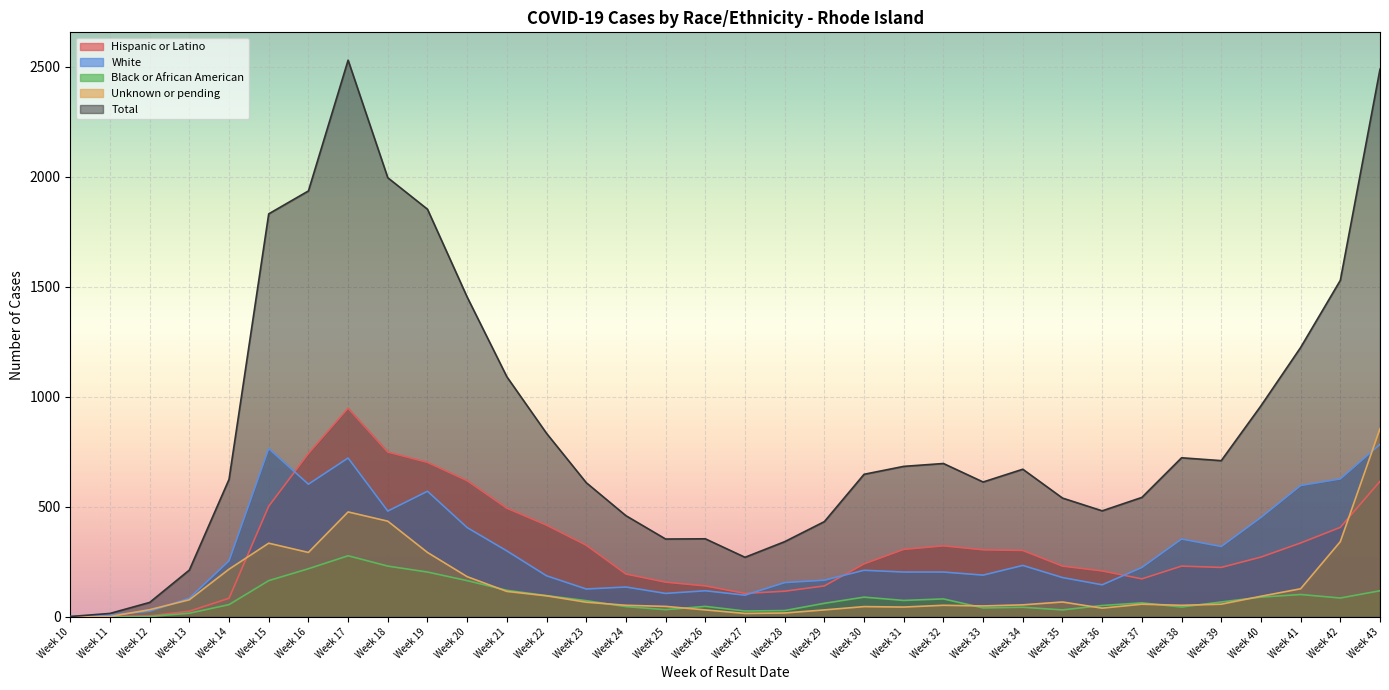

Is it true that Hispanic or Latino equals 182 at Week 27?

False